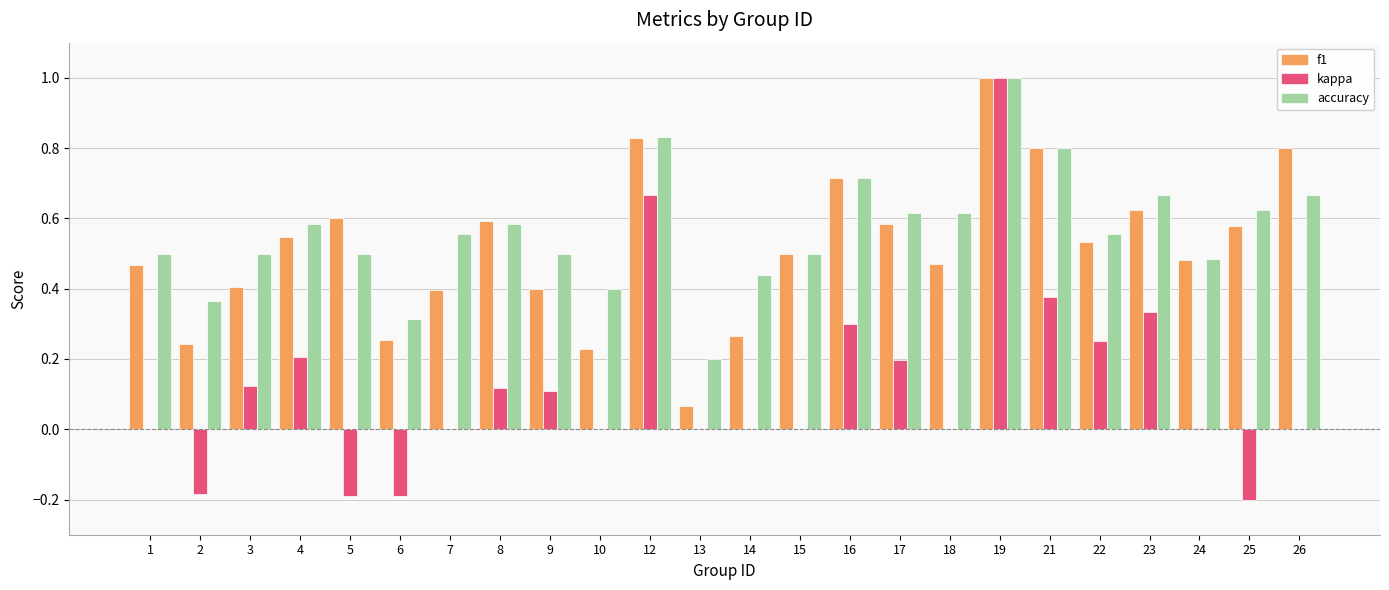

How many data points does each series have?

24